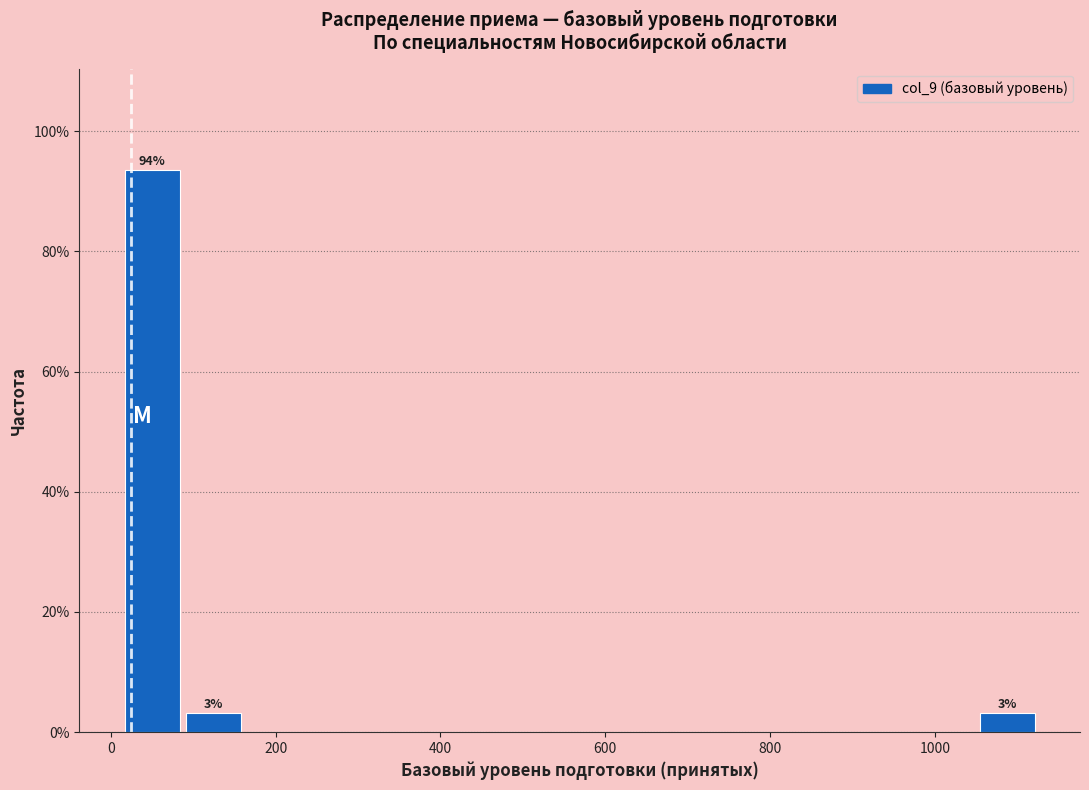

Around what value on the x-axis is the tallest bar? Give the approximate position of its centre, as read against the axis.

60